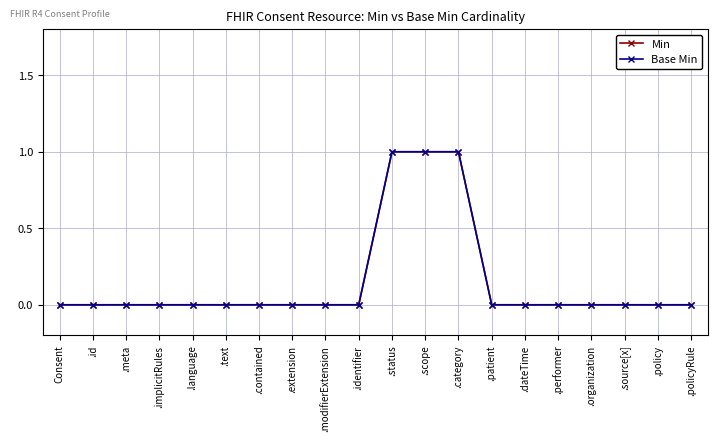

Reading left to right, list all the values displayed in this chart.

Min: Consent=0	.id=0	.meta=0	.implicitRules=0	.language=0	.text=0	.contained=0	.extension=0	.modifierExtension=0	.identifier=0	.status=1	.scope=1	.category=1	.patient=0	.dateTime=0	.performer=0	.organization=0	.source[x]=0	.policy=0	.policyRule=0
Base Min: Consent=0	.id=0	.meta=0	.implicitRules=0	.language=0	.text=0	.contained=0	.extension=0	.modifierExtension=0	.identifier=0	.status=1	.scope=1	.category=1	.patient=0	.dateTime=0	.performer=0	.organization=0	.source[x]=0	.policy=0	.policyRule=0